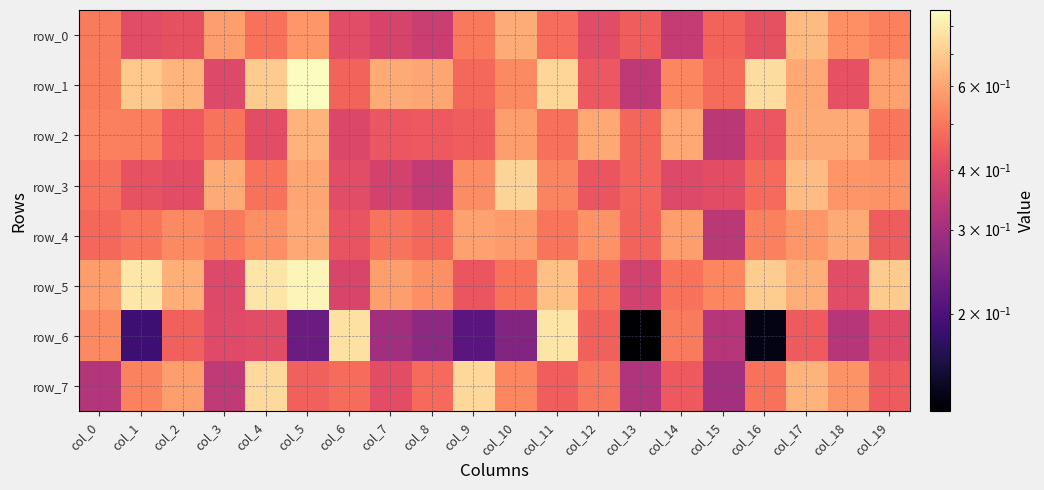

Rank the series at col_12 from lowest to highest value.

row_0, row_3, row_1, row_6, row_5, row_7, row_4, row_2